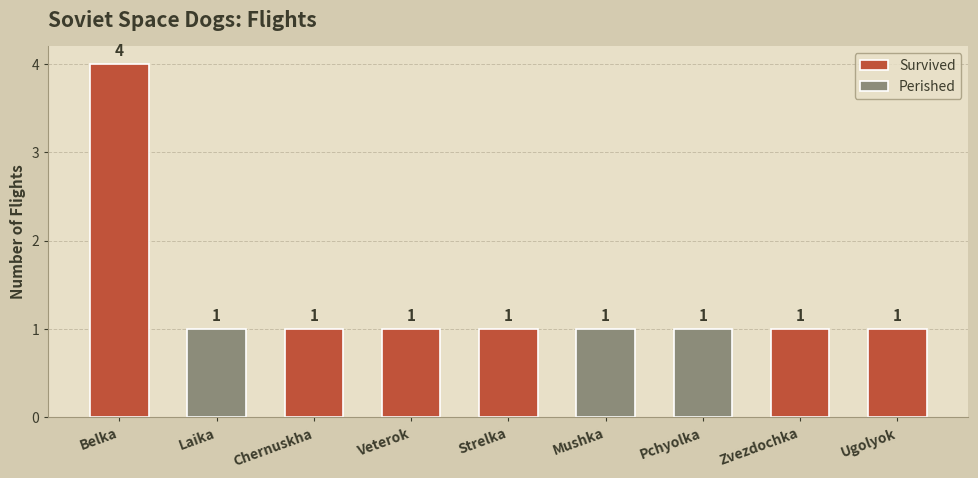

The chart shows a value of 1 at Veterok. True or false?

False